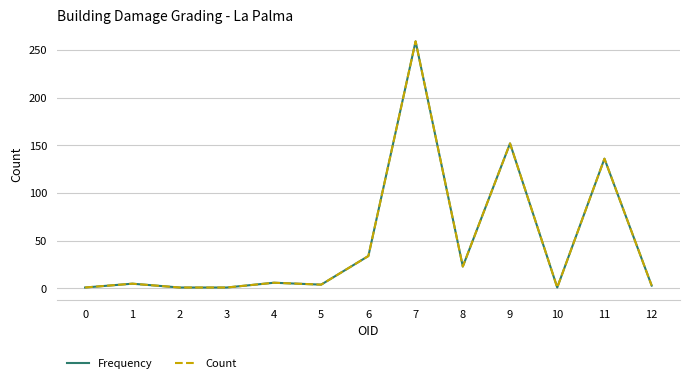

What is the value of the Count point at the 11th from the left?

1